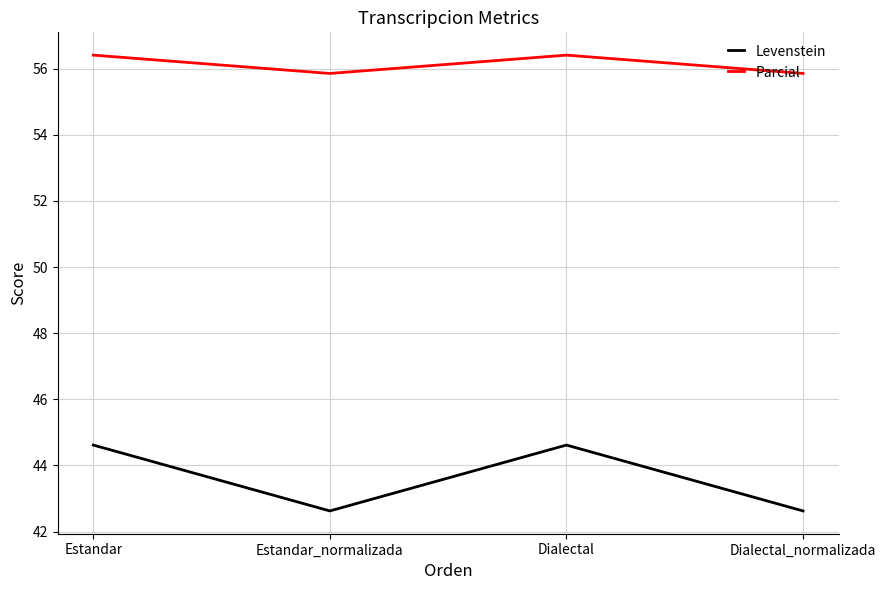

Reading right to left, list all the values displayed in this chart.

Levenstein: Dialectal_normalizada=42.6	Dialectal=44.6	Estandar_normalizada=42.6	Estandar=44.6
Parcial: Dialectal_normalizada=55.9	Dialectal=56.4	Estandar_normalizada=55.9	Estandar=56.4